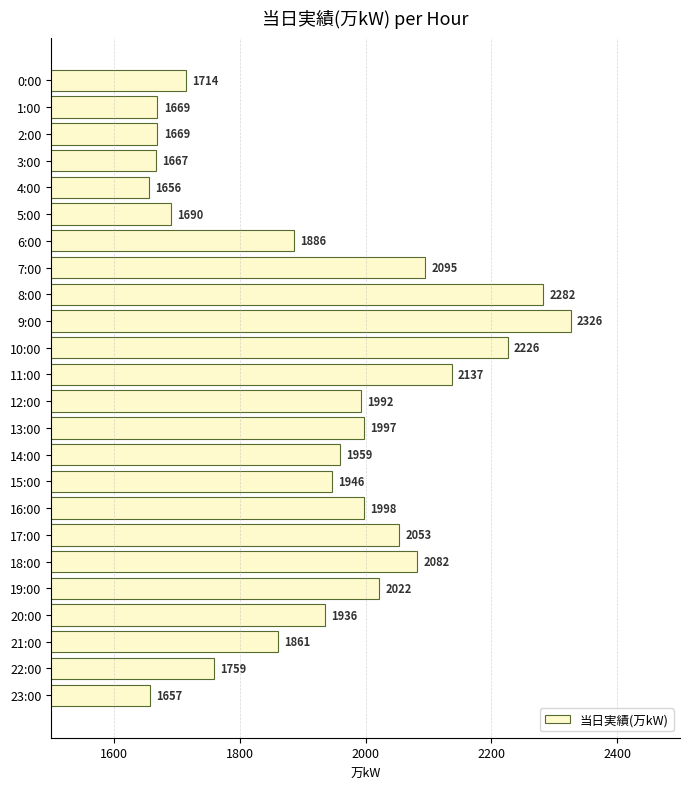

How many data points are less than 1959?

12